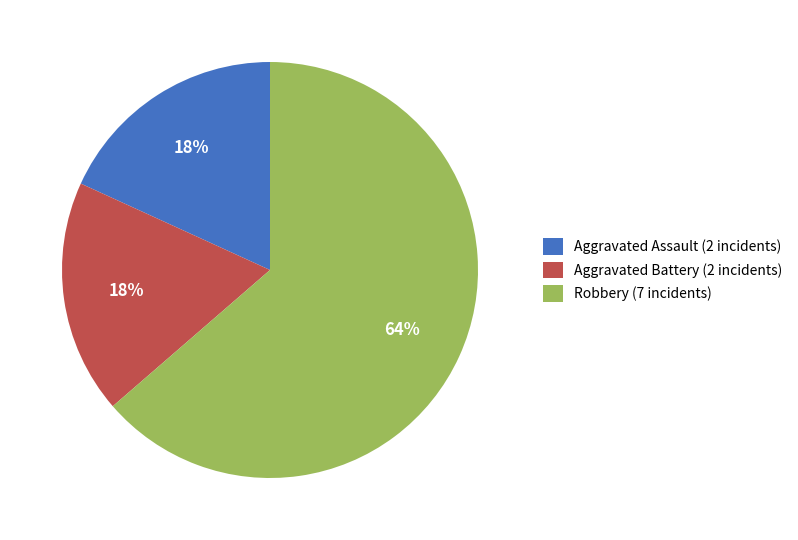

What percentage is the Aggravated Battery slice, to the nearest percent?

18%